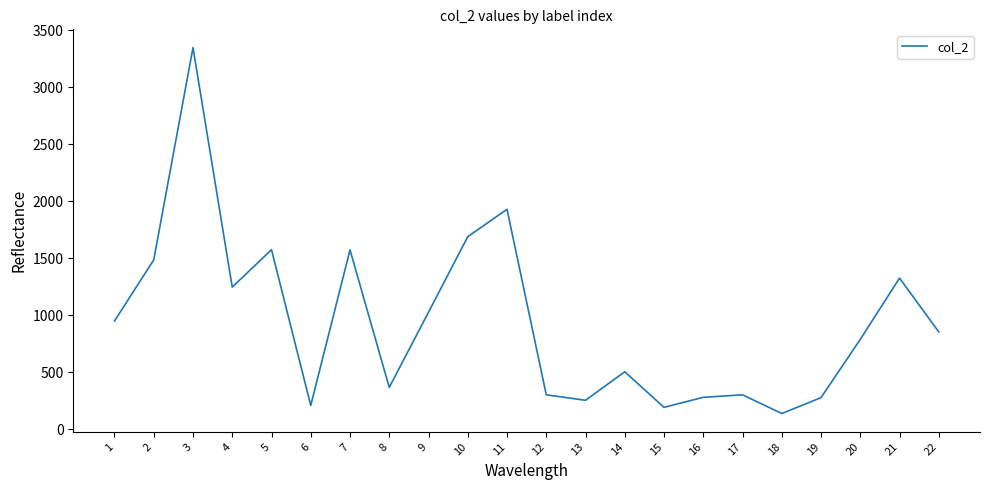

Is it true that the value at 6 is 210?

True